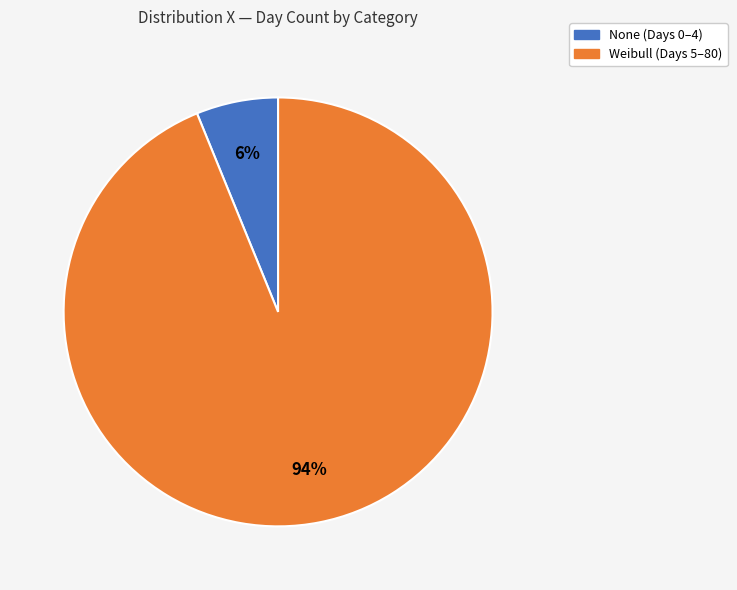

Rank the categories by value from highest to lowest.

Weibull, None